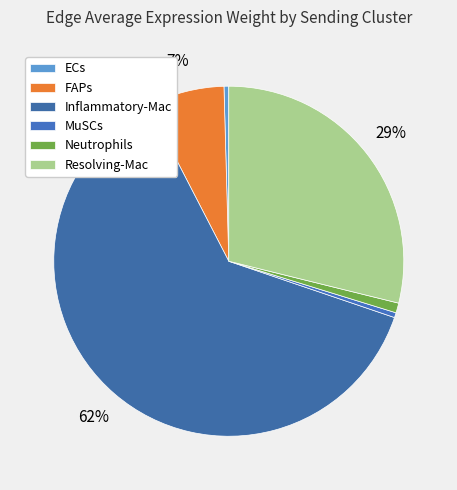

Does any single category account for the majority?

Yes